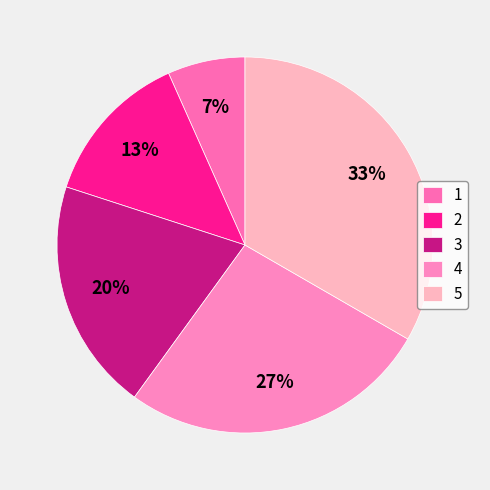

Rank the categories by value from lowest to highest.

1, 2, 3, 4, 5